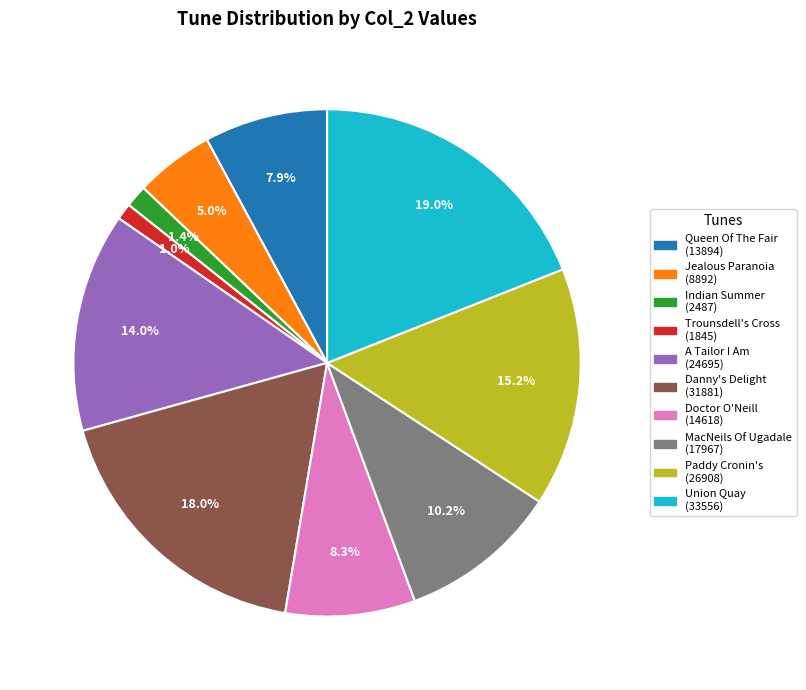

Which slice is the largest?

Union Quay